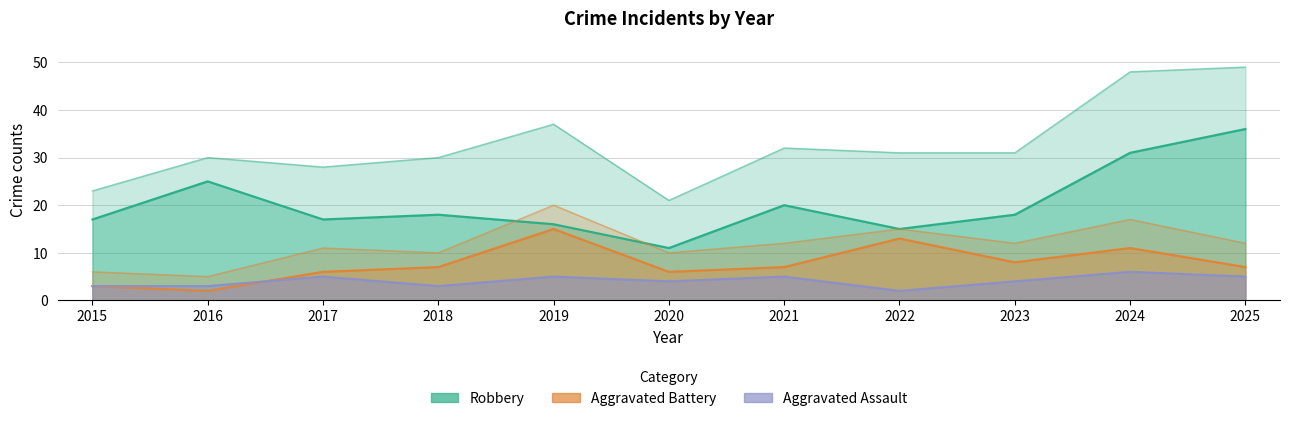

Does the chart display data point markers on the line(s)?

No